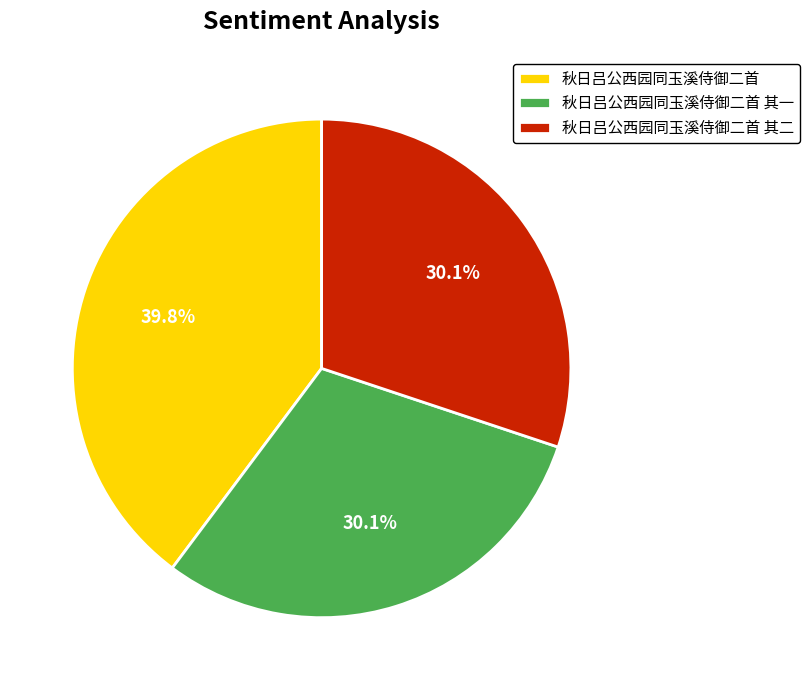

Does 秋日吕公西园同玉溪侍御二首 account for over 50% of the chart?

No